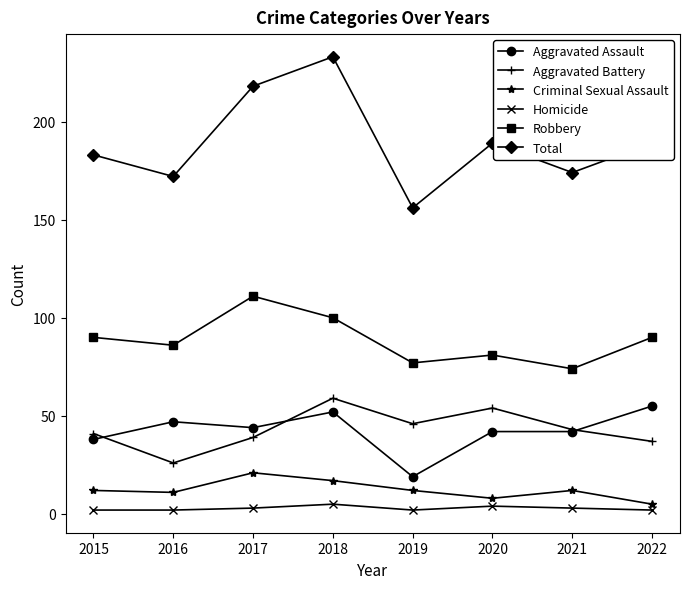

How many Robbery values are between 81 and 100?

5